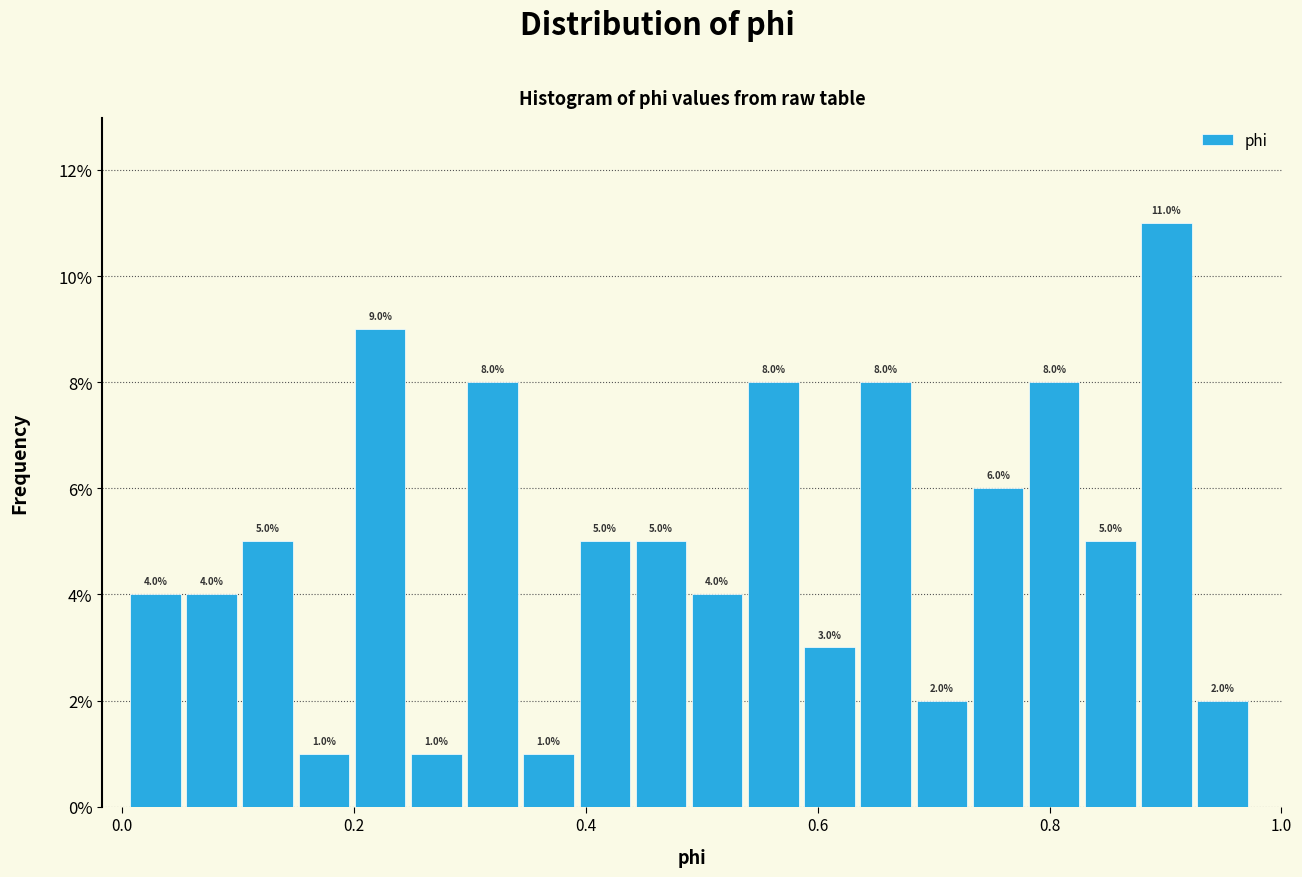

Around what value on the x-axis is the tallest bar? Give the approximate position of its centre, as read against the axis.

0.90